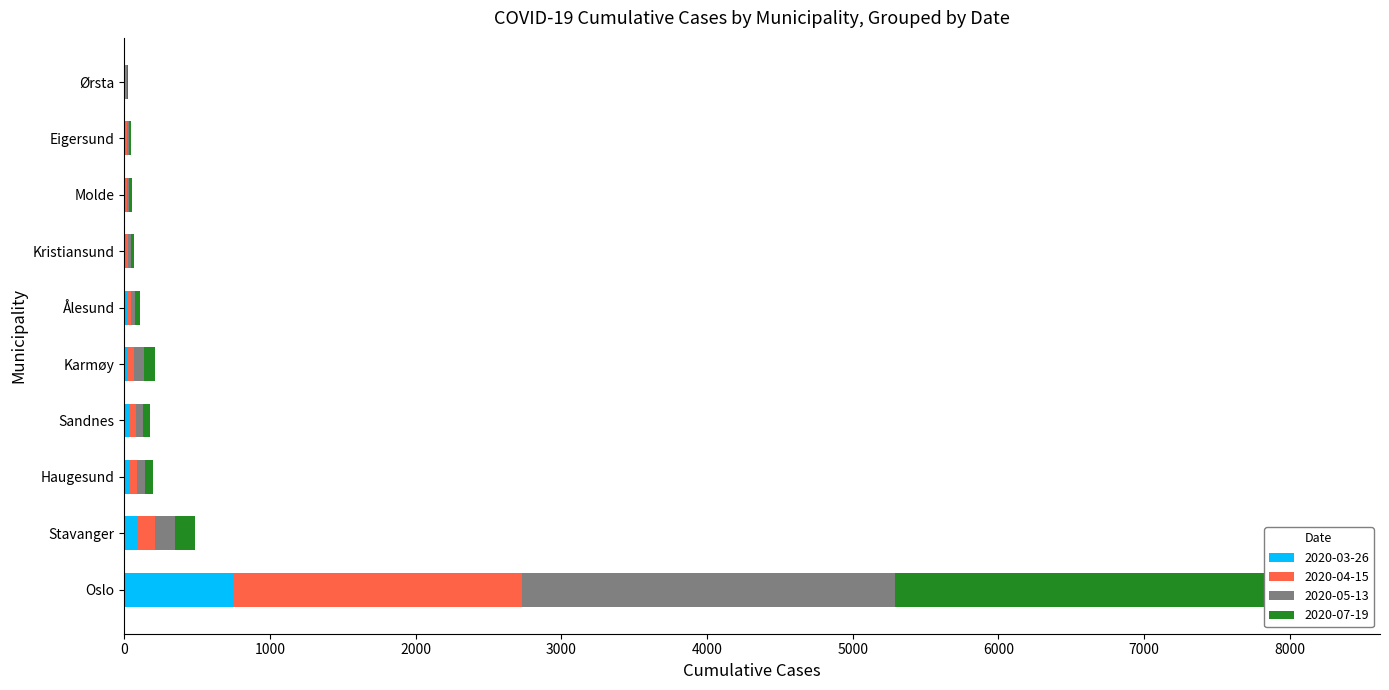

The 2020-05-13 series shows 17 at Ålesund. True or false?

False